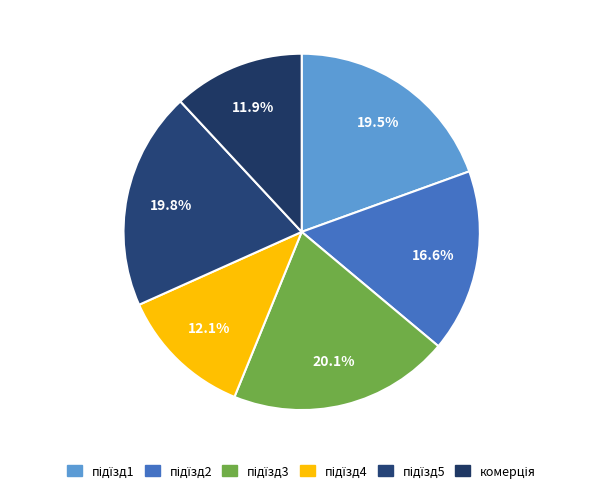

How many slices are in this pie chart?

6